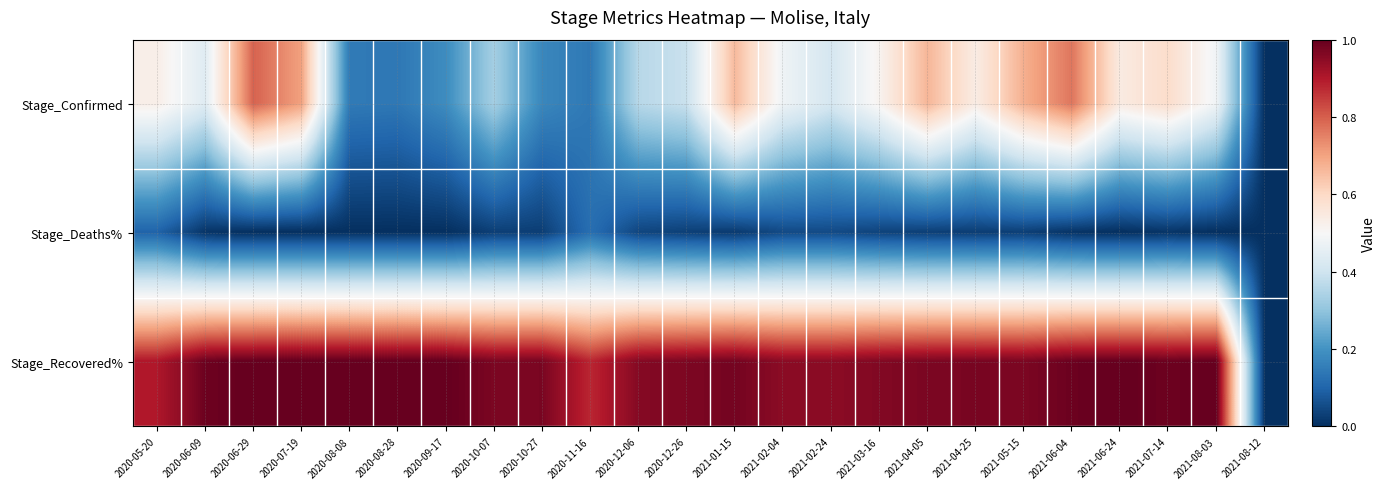

Rank the series by their average value, from lowest to highest.

Stage_Deaths%, Stage_Confirmed, Stage_Recovered%